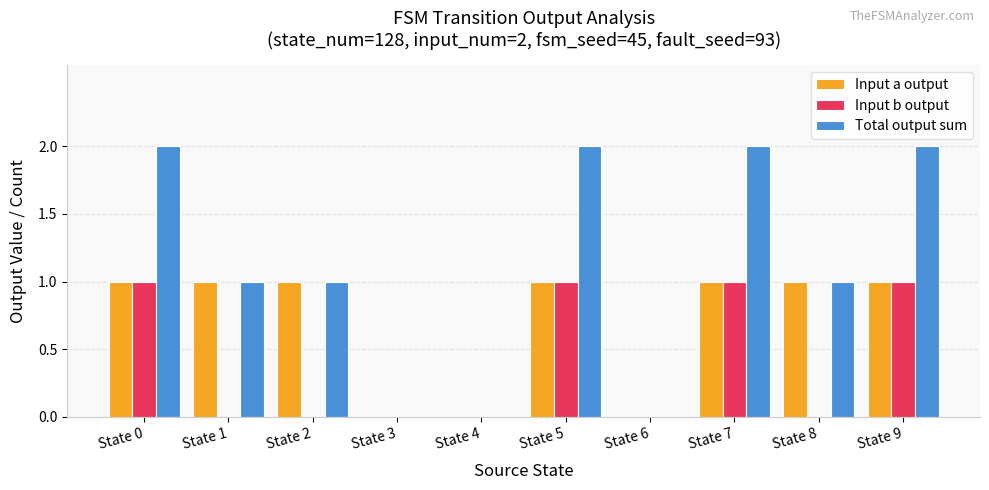

Reading left to right, what are all the values shown in this chart?

Input a output: State 0=1	State 1=1	State 2=1	State 3=0	State 4=0	State 5=1	State 6=0	State 7=1	State 8=1	State 9=1
Input b output: State 0=1	State 1=0	State 2=0	State 3=0	State 4=0	State 5=1	State 6=0	State 7=1	State 8=0	State 9=1
Total output sum: State 0=2	State 1=1	State 2=1	State 3=0	State 4=0	State 5=2	State 6=0	State 7=2	State 8=1	State 9=2